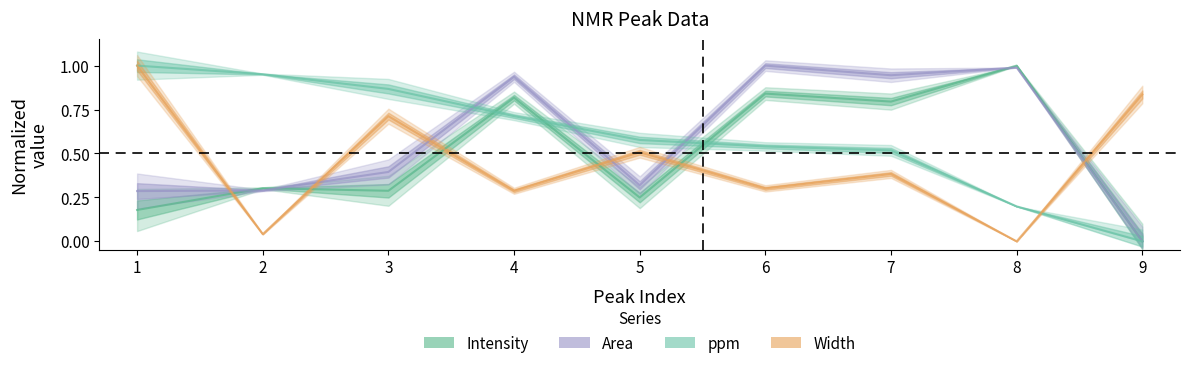

Reading right to left, list all the values displayed in this chart.

Intensity: 9=0.0	8=1.0	7=0.8	6=0.8	5=0.2	4=0.8	3=0.3	2=0.3	1=0.2
Width: 9=0.8	8=0.0	7=0.4	6=0.3	5=0.5	4=0.3	3=0.7	2=0.0	1=1.0
Area: 9=0.0	8=1.0	7=0.9	6=1.0	5=0.3	4=0.9	3=0.4	2=0.3	1=0.3
ppm: 9=0.0	8=0.2	7=0.5	6=0.5	5=0.6	4=0.7	3=0.9	2=1.0	1=1.0